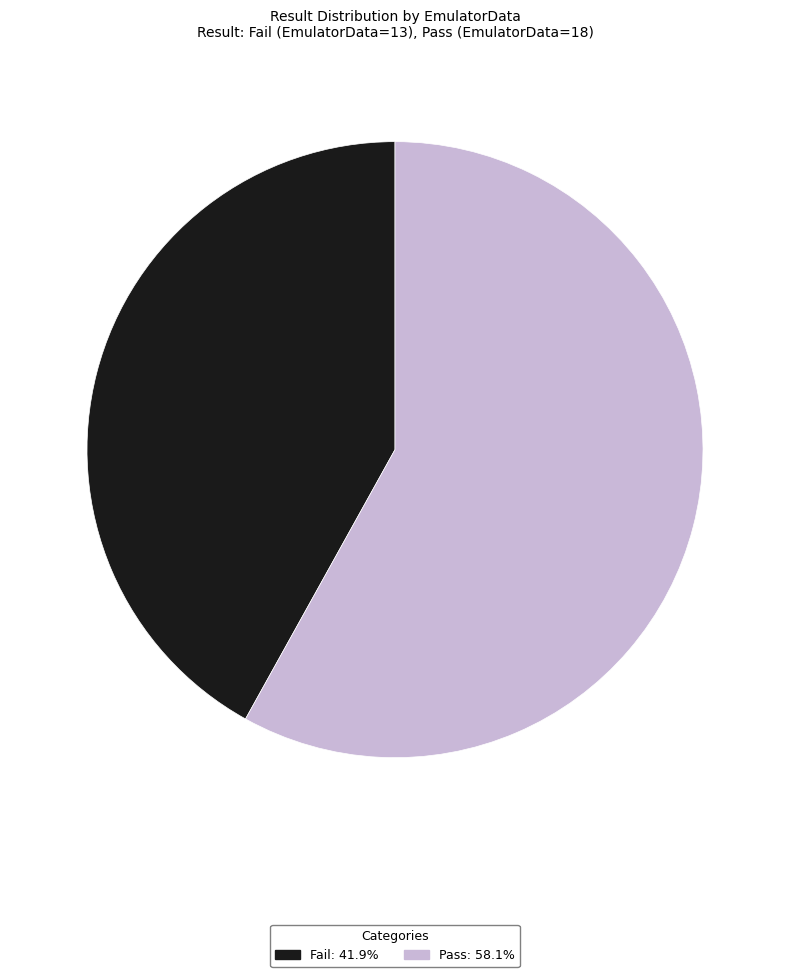

Approximately how many times larger is the value at Fail compared to Pass?

0.7